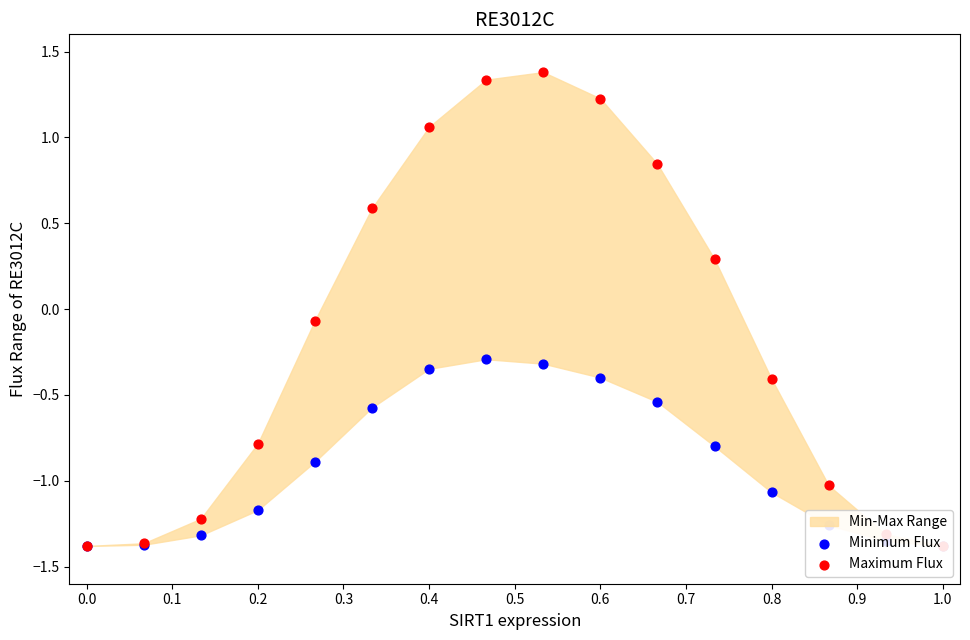

Which series has the largest total across all categories?

Maximum Flux